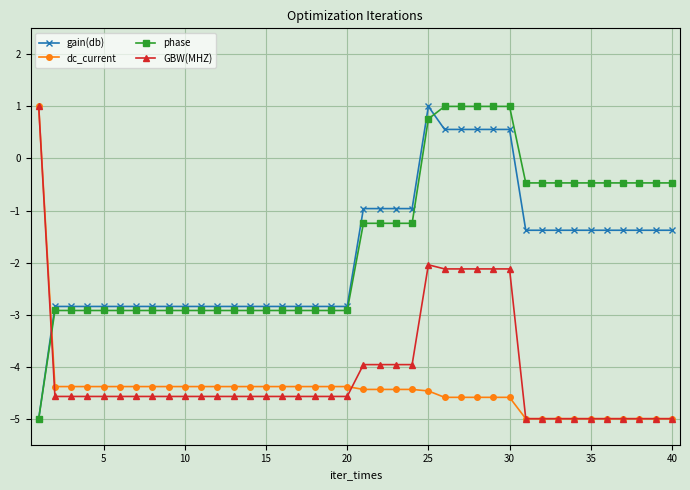

What is the smallest value displayed?

-5.0